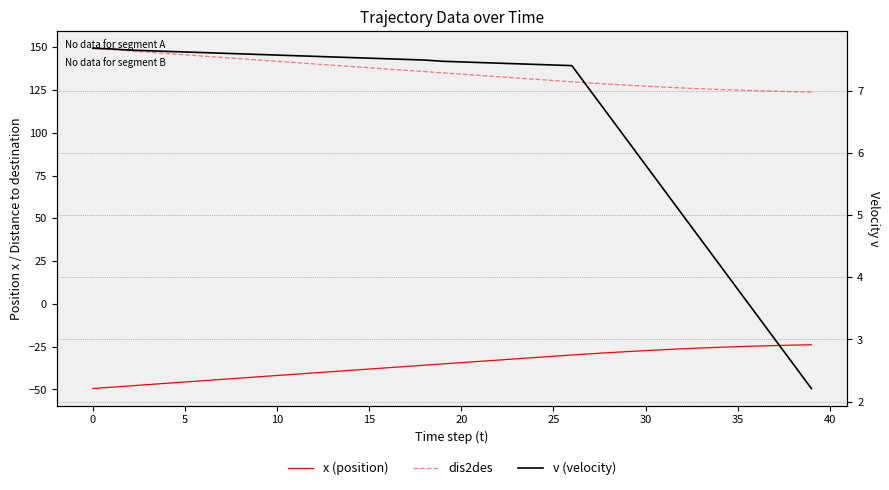

Is it true that v (velocity) equals 7.5 at 20?

True